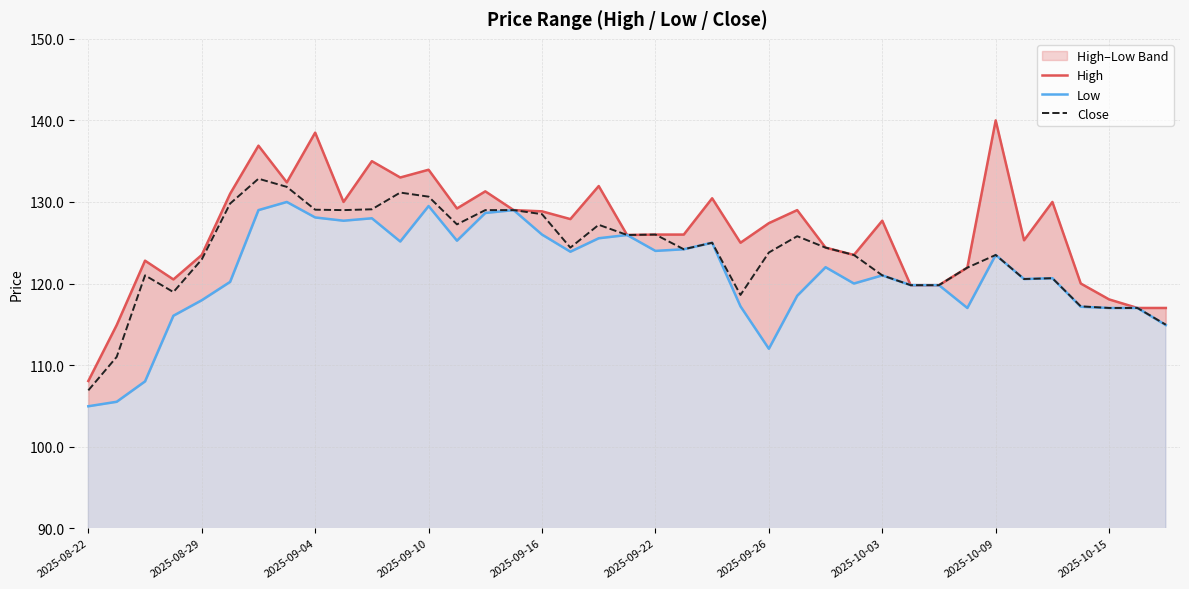

What are all the series names shown in the legend?

High, Low, Close